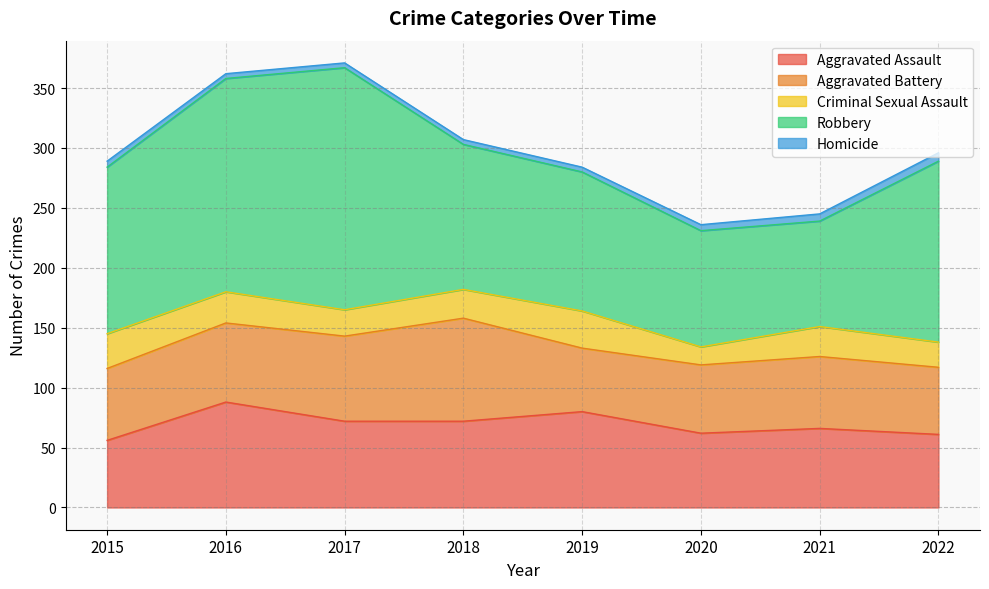

Reading left to right, extract all data points from this chart.

Aggravated Assault: 56	88	72	72	80	62	66	61
Aggravated Battery: 60	66	71	86	53	57	60	56
Criminal Sexual Assault: 29	26	22	24	31	15	25	21
Robbery: 139	178	202	121	116	97	88	151
Homicide: 5	4	4	4	4	5	6	7